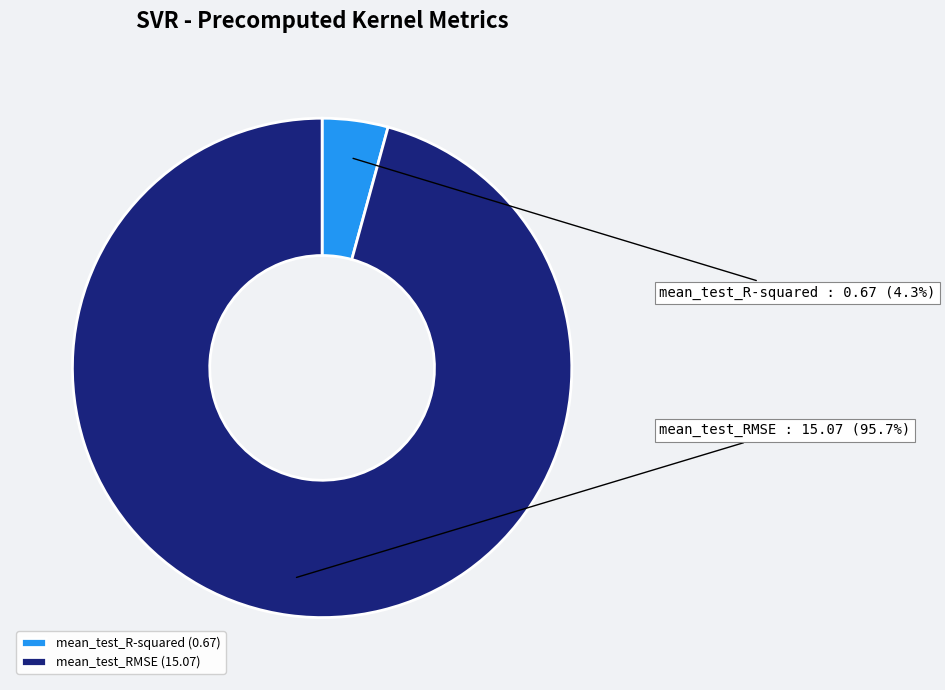

Does mean_test_RMSE account for over 50% of the chart?

Yes